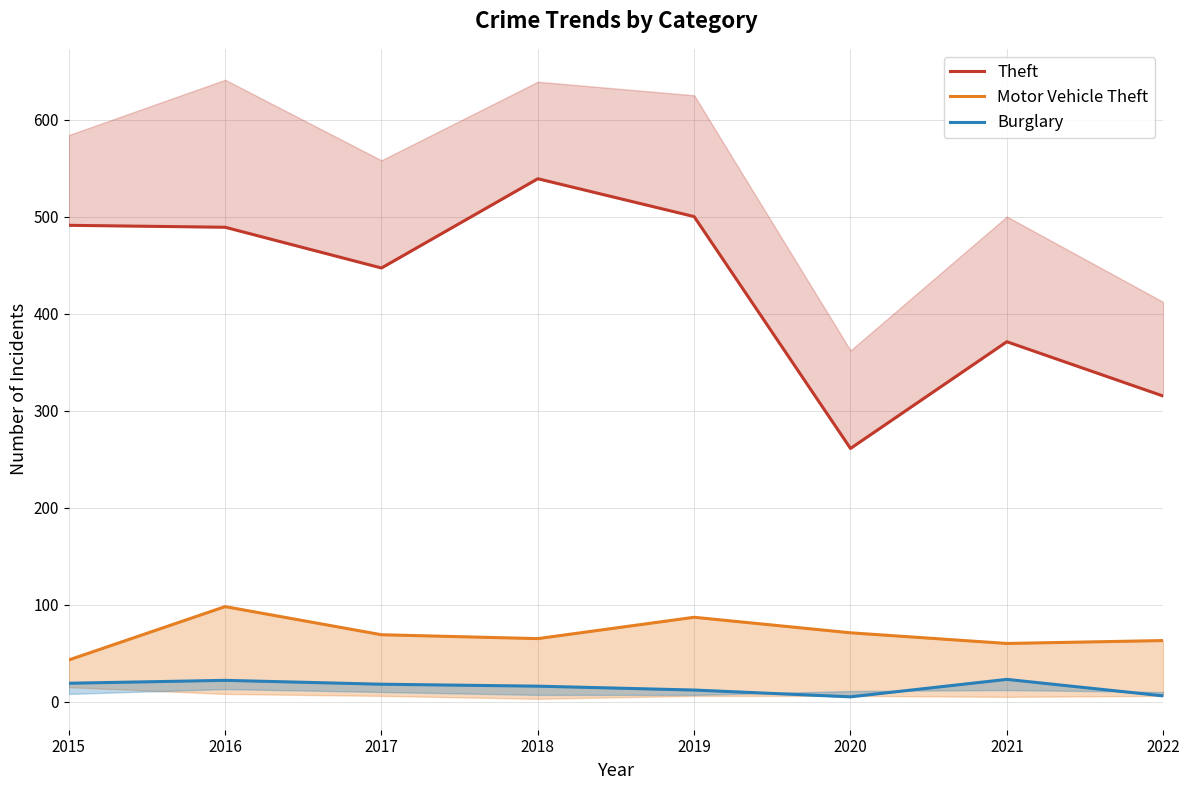

Which series has the largest range (max minus min)?

Theft